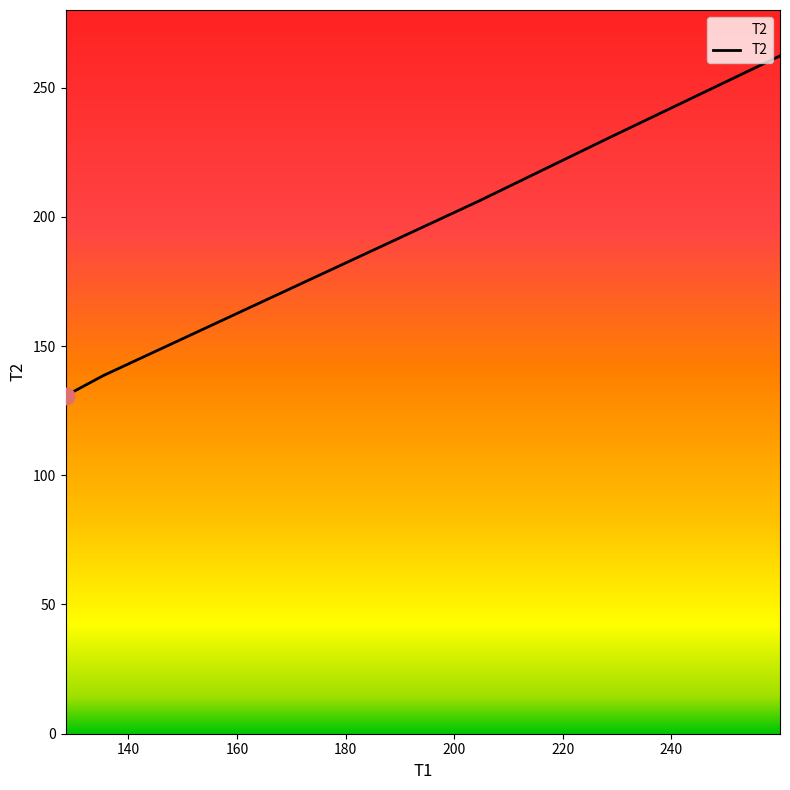

How many values are below 206?

2